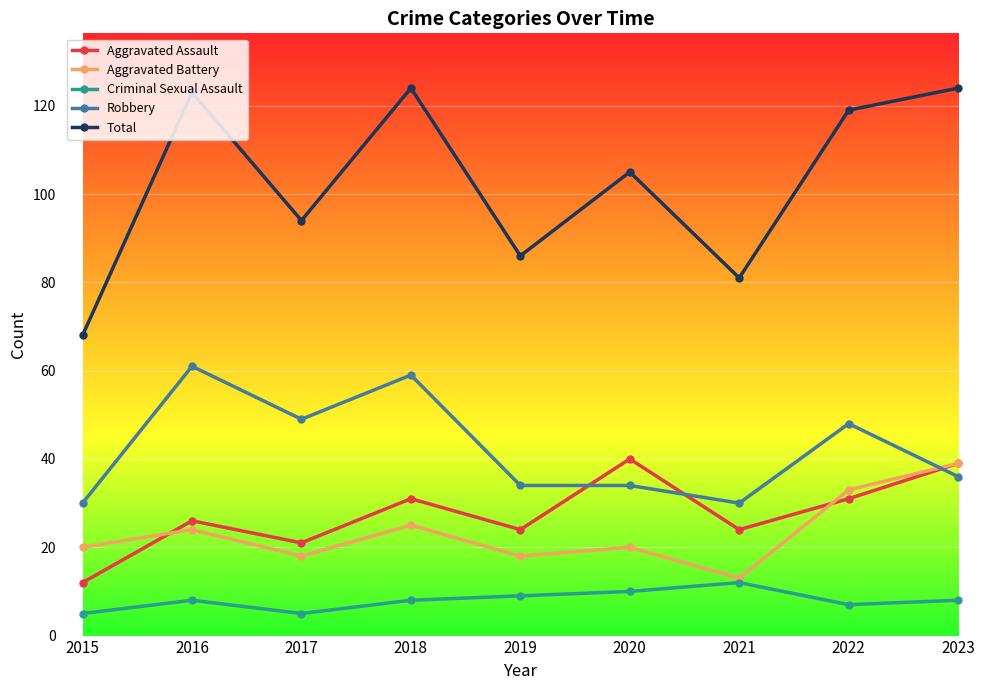

Count the number of categories in the chart.

9